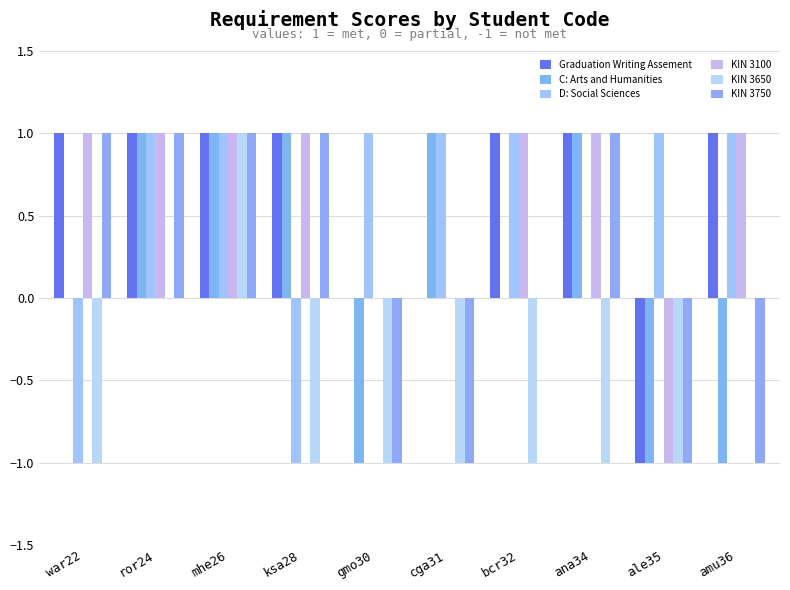

Reading left to right, list all the values displayed in this chart.

Graduation Writing Assement: 1	1	1	1	0	0	1	1	-1	1
C: Arts and Humanities: 0	1	1	1	-1	1	0	1	-1	-1
D: Social Sciences: -1	1	1	-1	1	1	1	0	1	1
KIN 3100: 1	1	1	1	0	0	1	1	-1	1
KIN 3650: -1	0	1	-1	-1	-1	-1	-1	-1	0
KIN 3750: 1	1	1	1	-1	-1	0	1	-1	-1